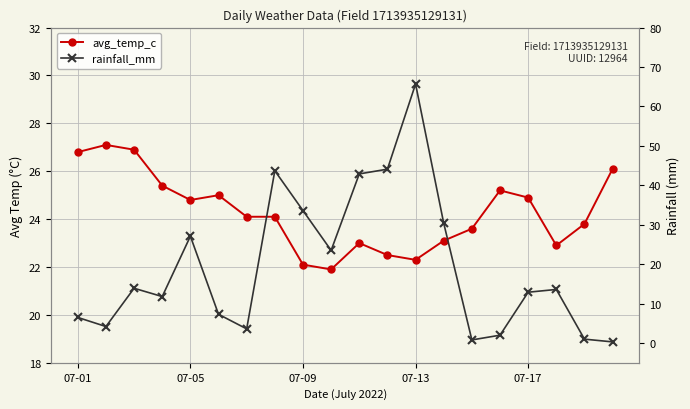

The avg_temp_c series shows 24.1 at 7. True or false?

True